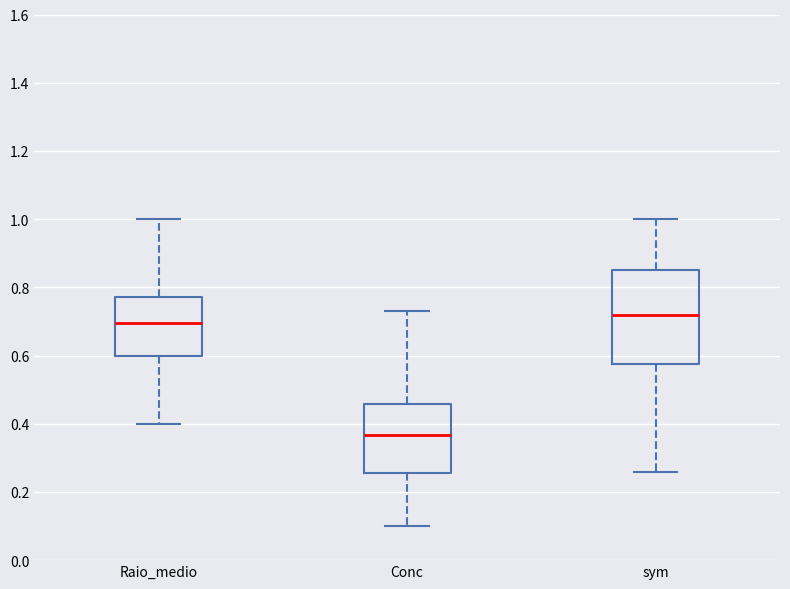

Where is the lower edge of the box for Raio_medio on the y-axis? The values are not printed on the chart, so give them approximately, as read against the axis.

0.60